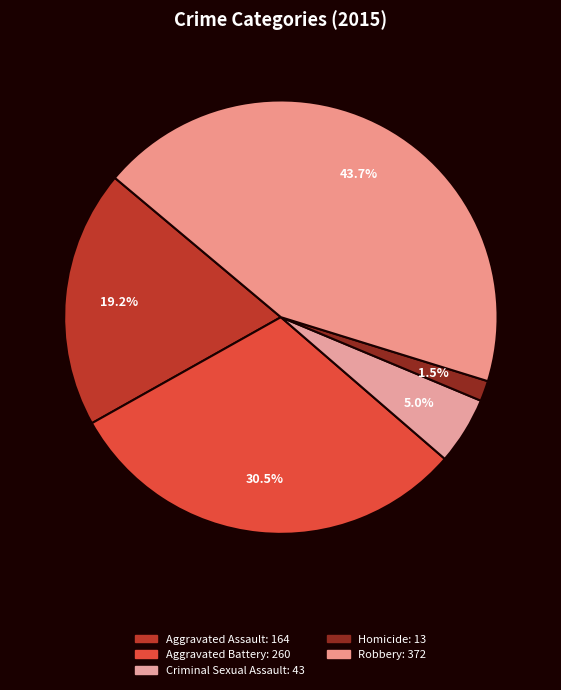

How many slices are in this pie chart?

5